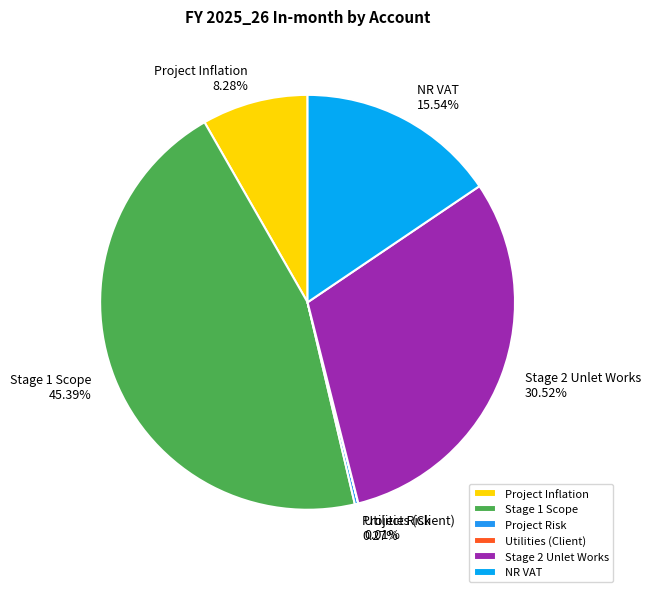

Do Stage 2 Unlet Works and NR VAT together represent more than half of the pie?

No